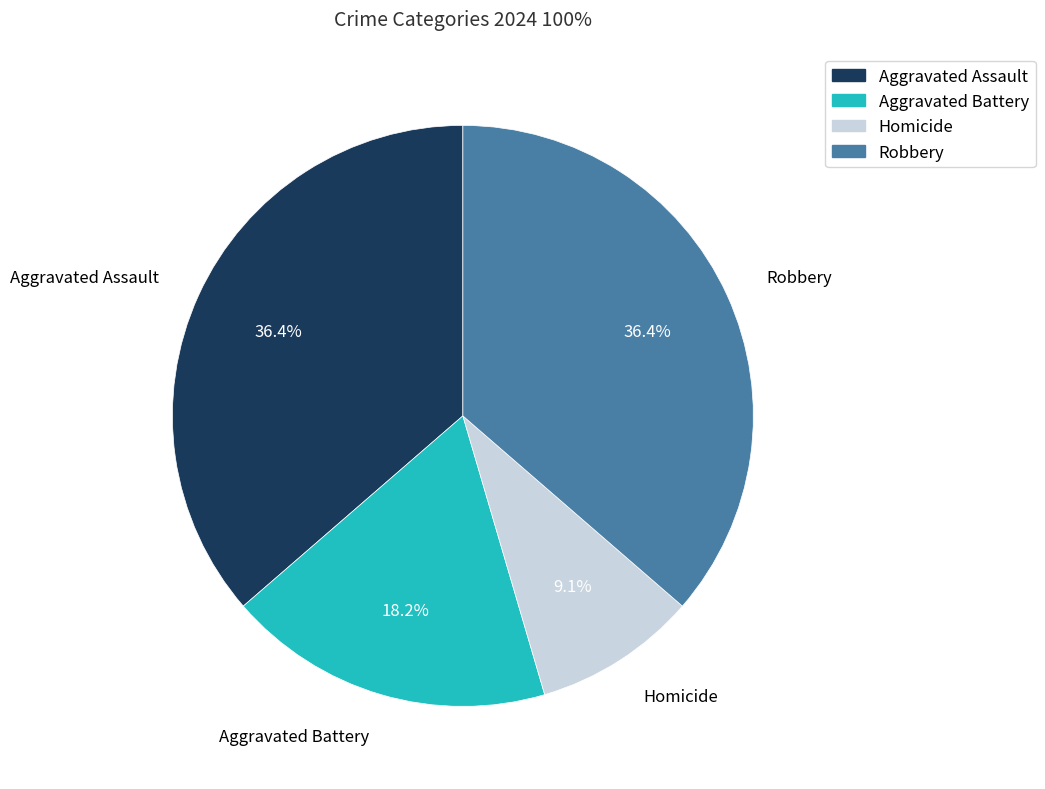

Combined, do Aggravated Battery and Aggravated Assault account for over 50%?

Yes